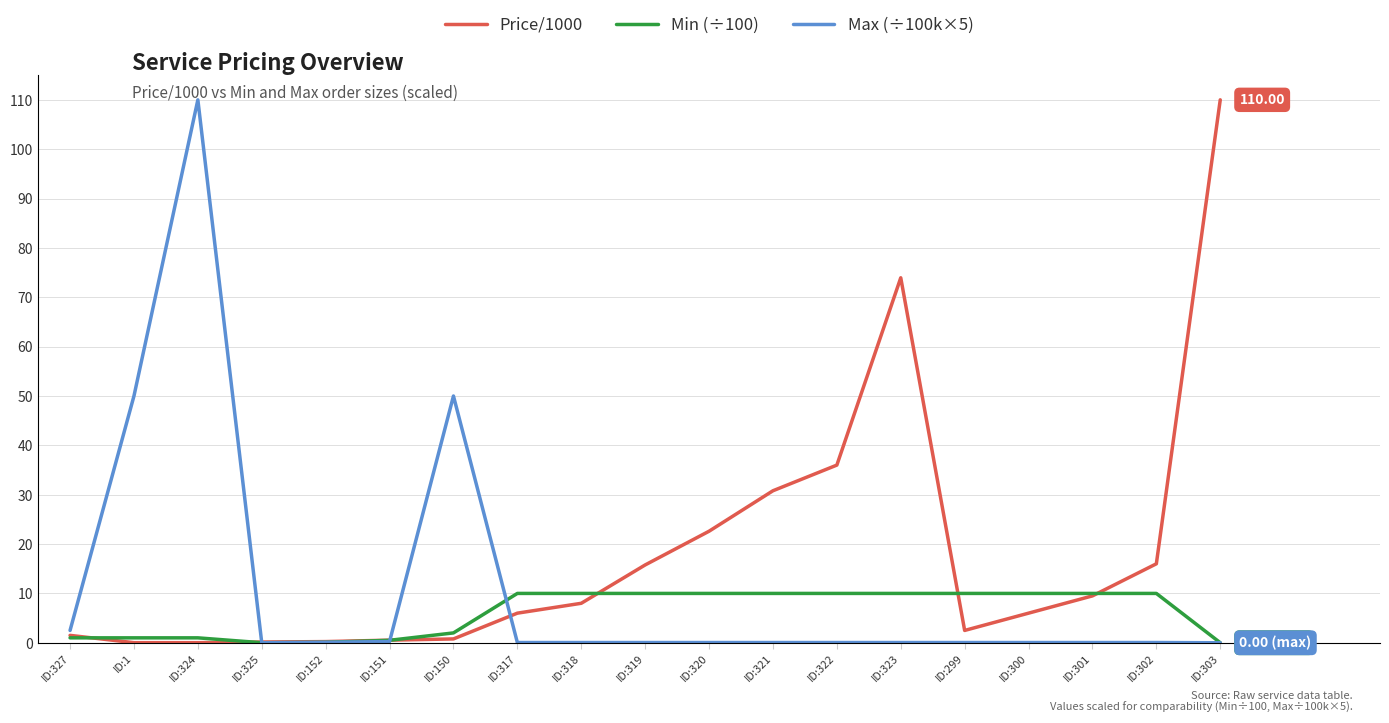

Which series has the largest total across all categories?

Price/1000